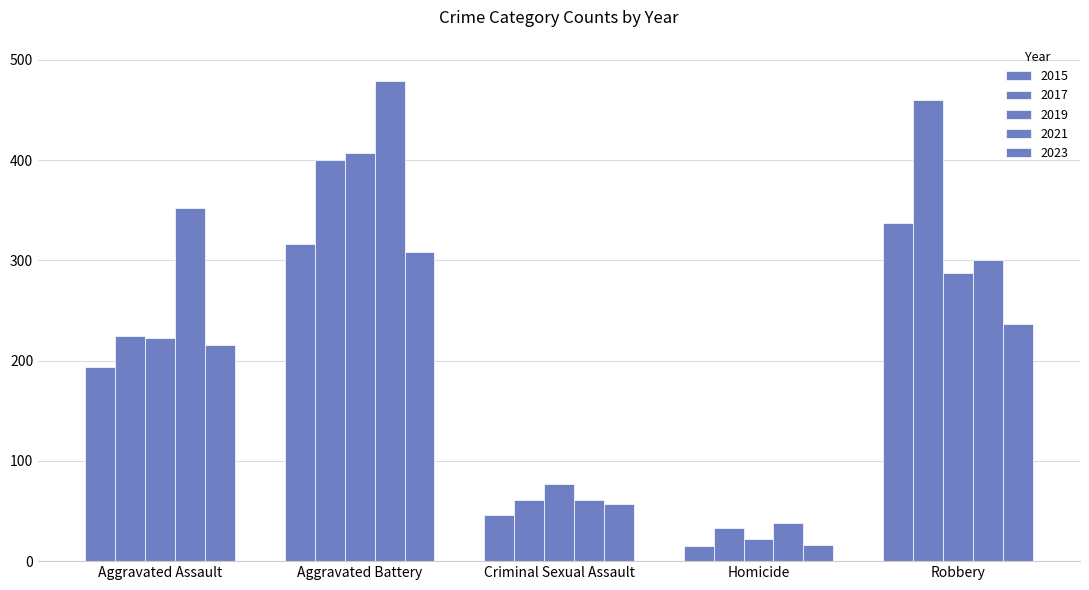

How many data points does each series have?

5